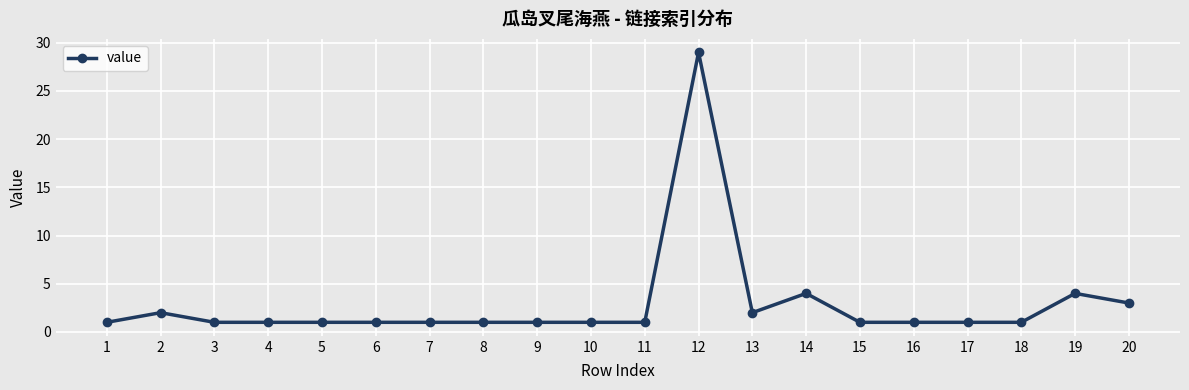

Reading left to right, transcribe all the data shown in this chart.

1=1	2=2	3=1	4=1	5=1	6=1	7=1	8=1	9=1	10=1	11=1	12=29	13=2	14=4	15=1	16=1	17=1	18=1	19=4	20=3